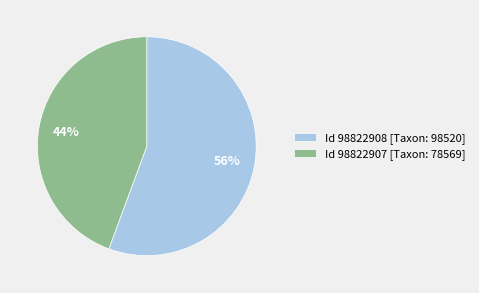

True or false: Id 98822907 [Taxon: 78569] accounts for 57% of the total.

False